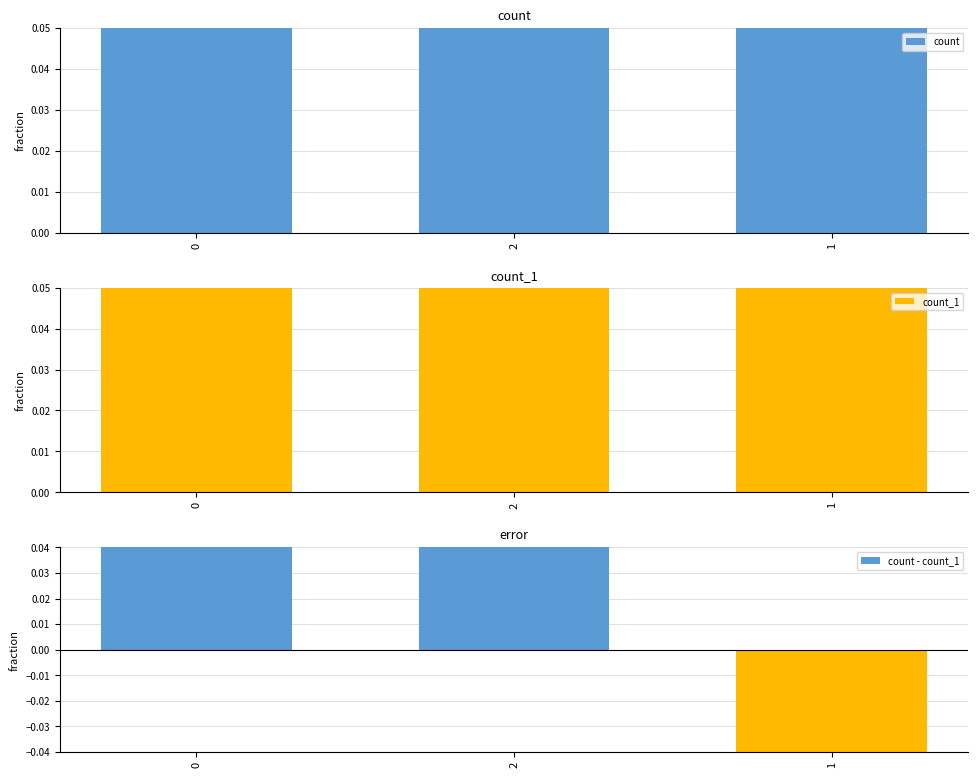

Are the bars horizontal?

No